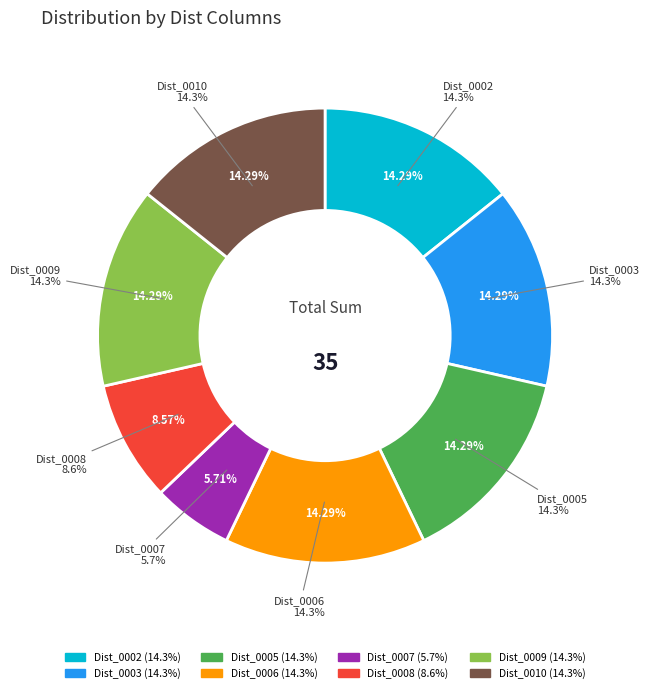

Between Dist_0009 and Dist_0005, which is larger?

Dist_0009